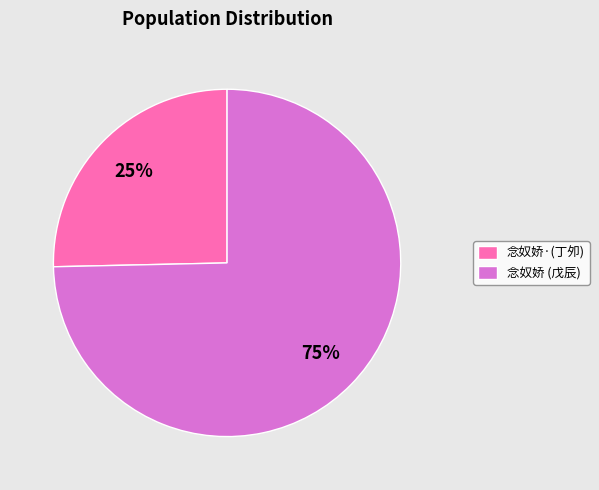

Between 念奴娇·(丁夘) and 念奴娇 (戊辰), which is larger?

念奴娇 (戊辰)